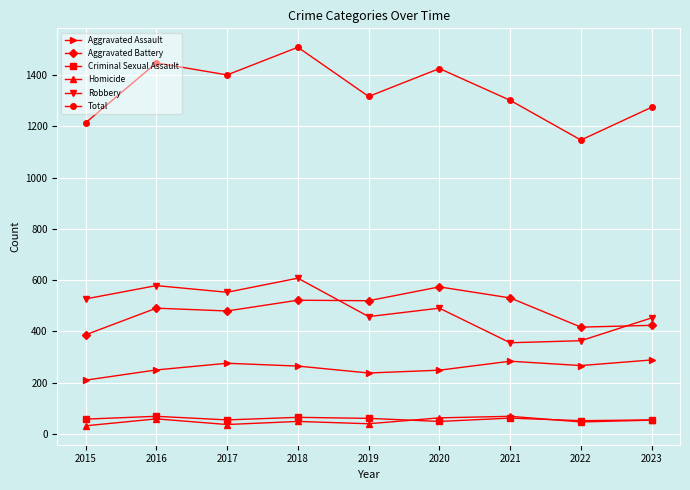

What are all the series names shown in the legend?

Aggravated Assault, Aggravated Battery, Criminal Sexual Assault, Homicide, Robbery, Total